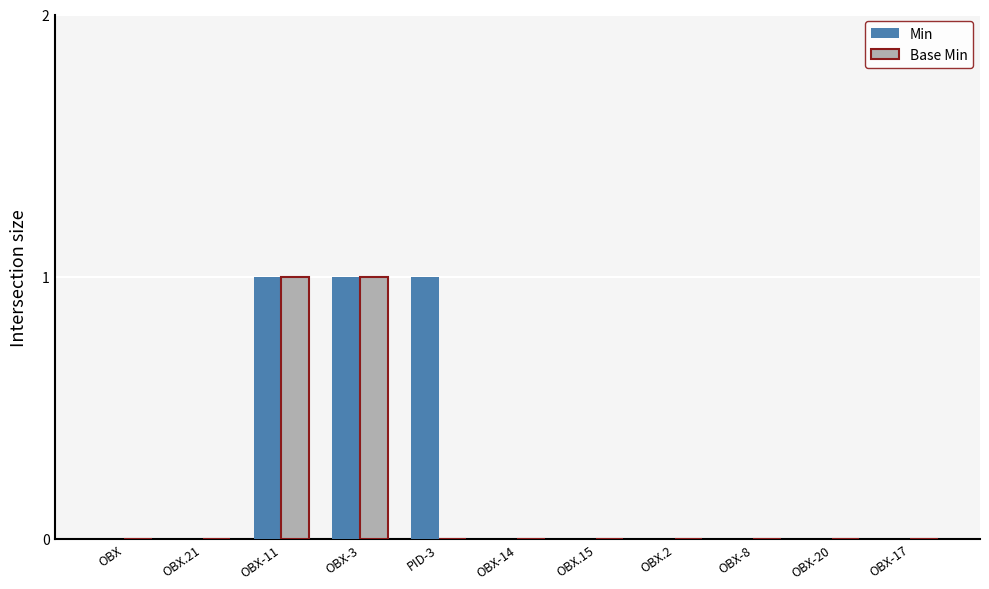

Is it true that Min equals 1 at OBX-3?

True